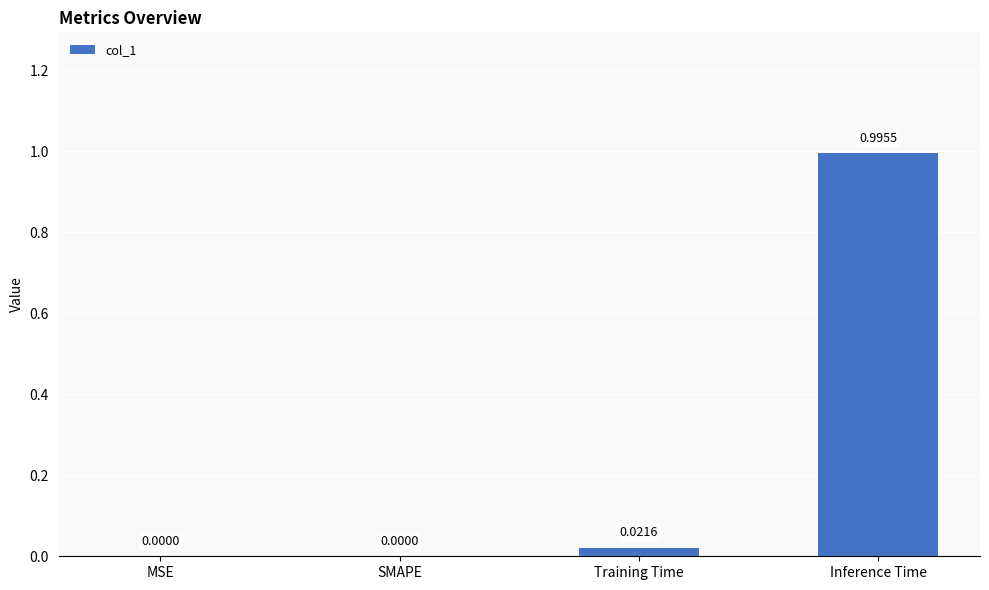

Between Inference Time and SMAPE, which is larger?

Inference Time